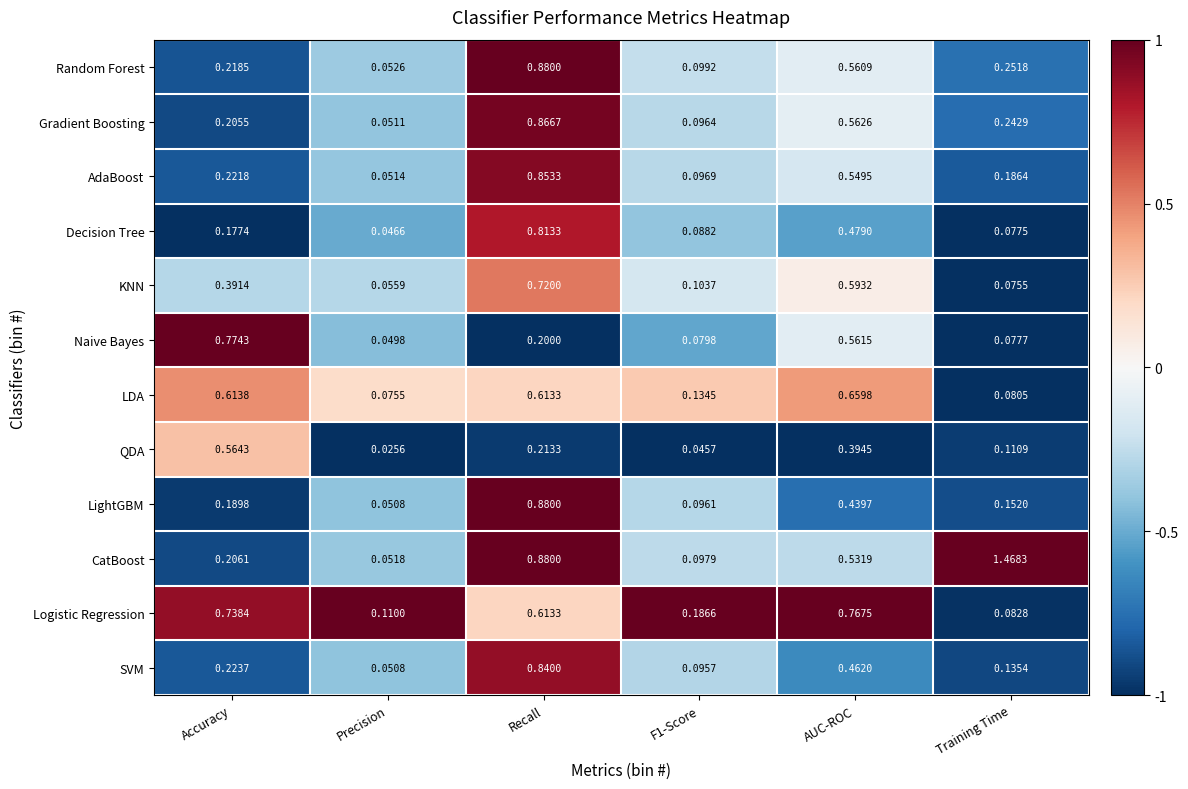

At which category is the sum across all series the highest?

Recall